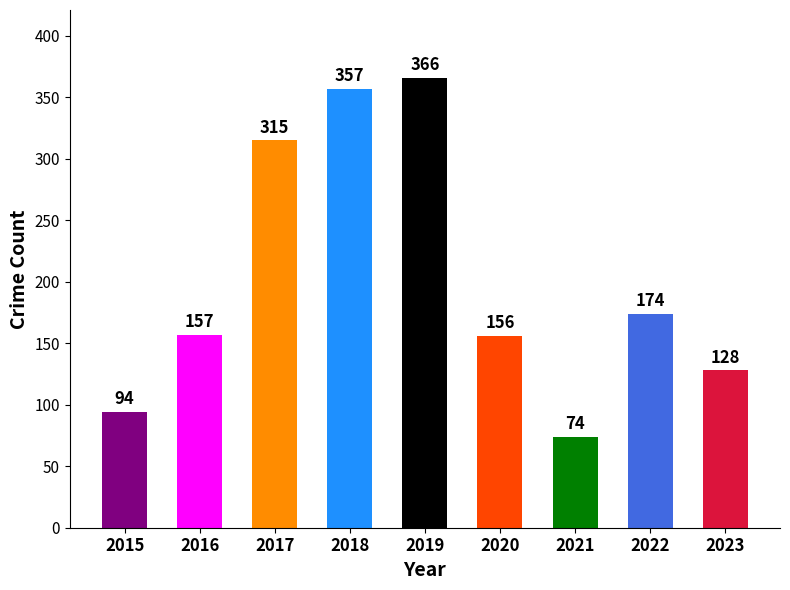

Approximately how many times larger is the value at 2022 compared to 2015?

1.9